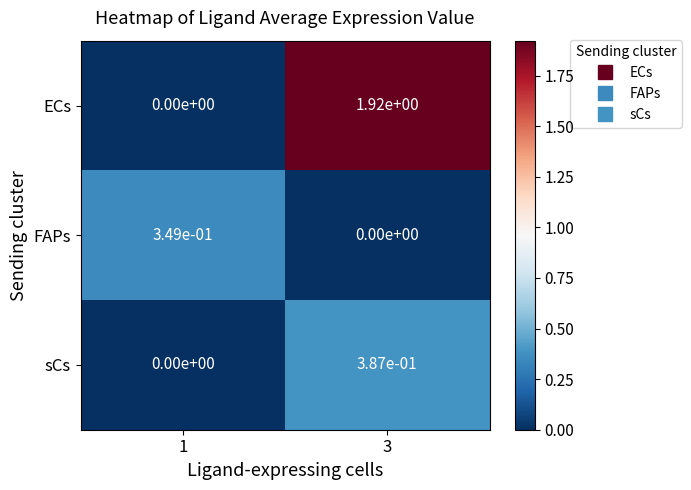

The FAPs series shows 0.5 at 1. True or false?

False